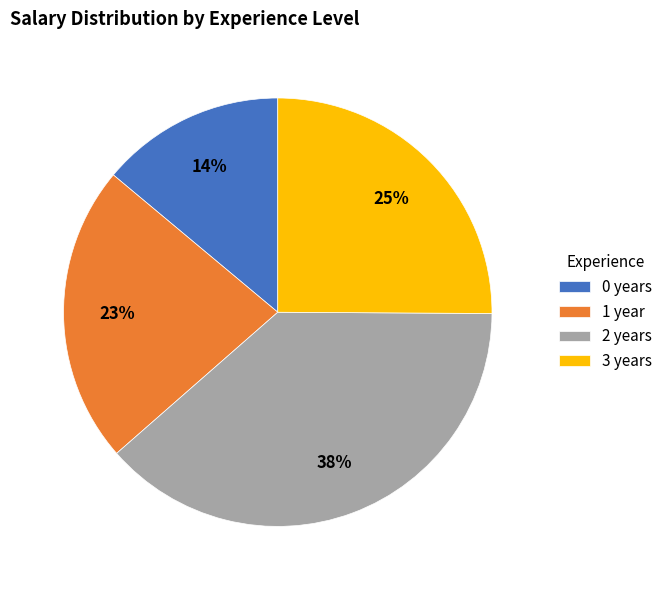

To the nearest percent, what is the combined percentage of 1 and 2?

61%